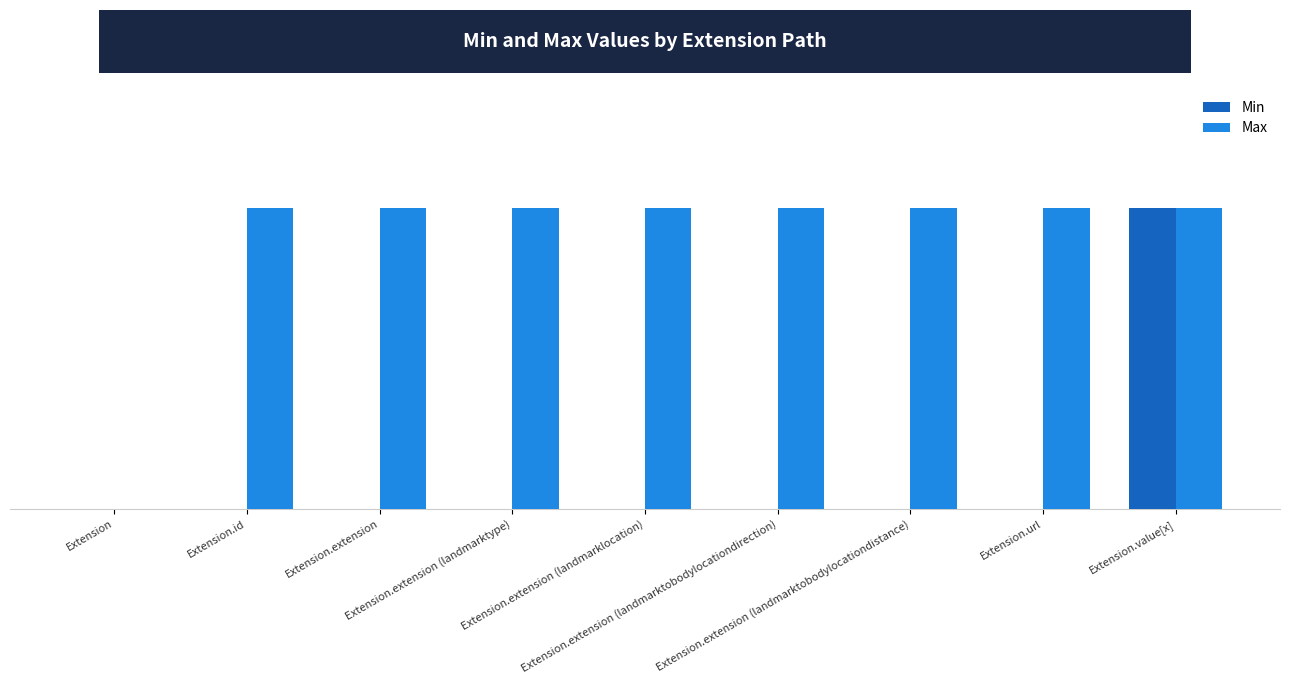

The value of Min at Extension.extension (landmarktobodylocationdirection) is 0. True or false?

True